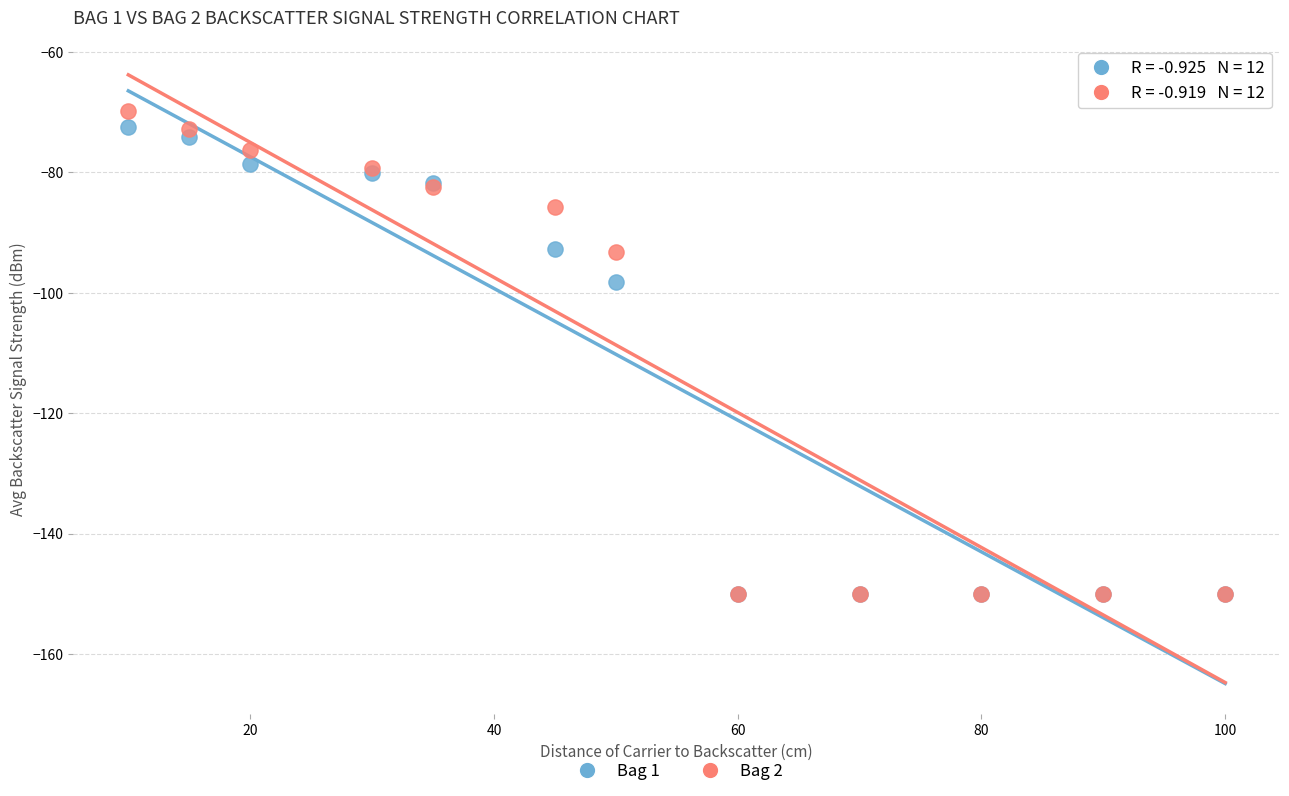

Across all series, what Y value is closest to -109?

-98.2